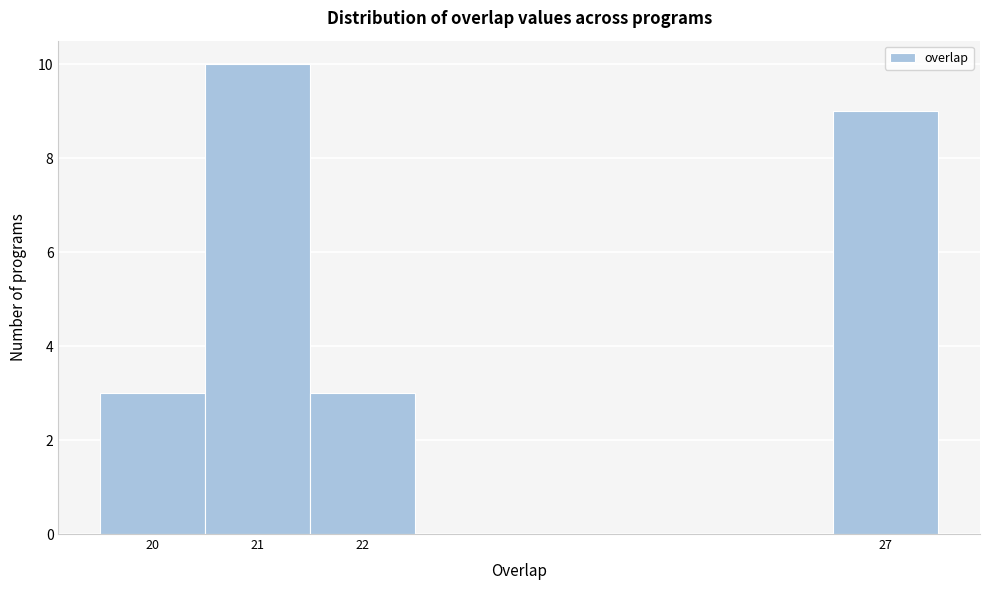

How tall is the bar that spans 21.5 to 22.5 on the x-axis? The values are not printed on the chart, so give them approximately, as read against the axis.

3